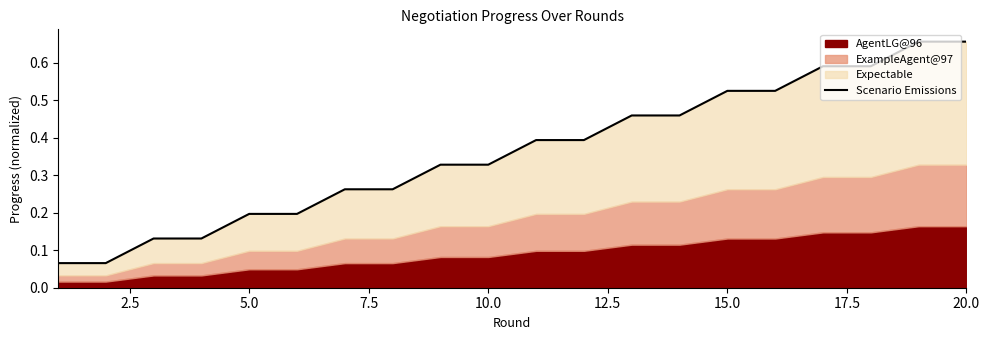

What is the difference between the maximum and minimum values?

0.6